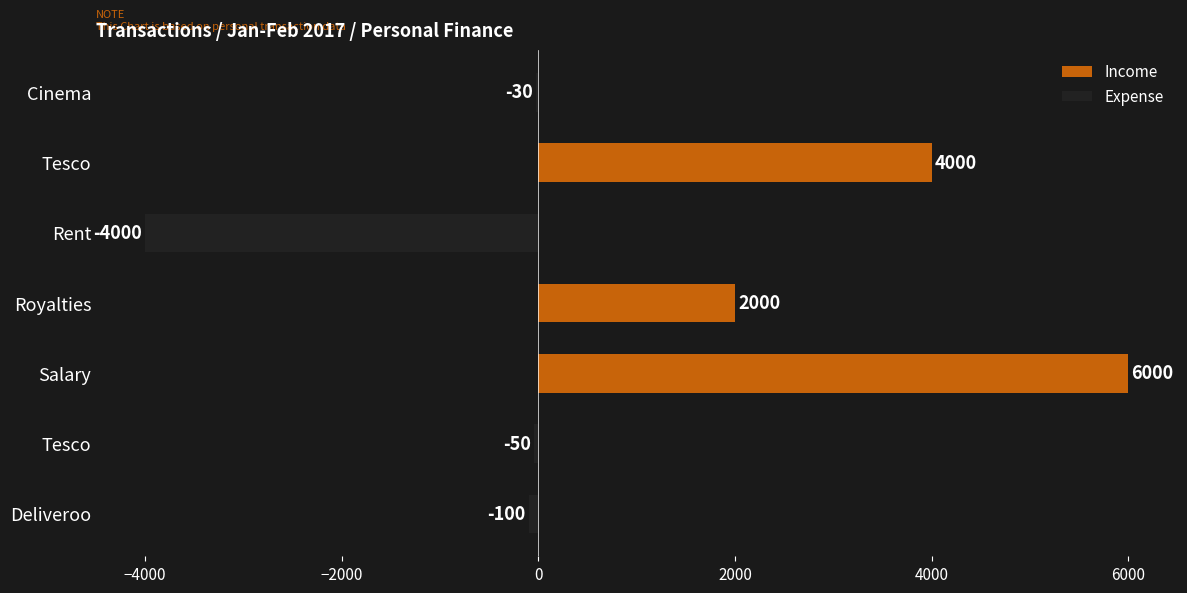

Count the number of data series in this chart.

1